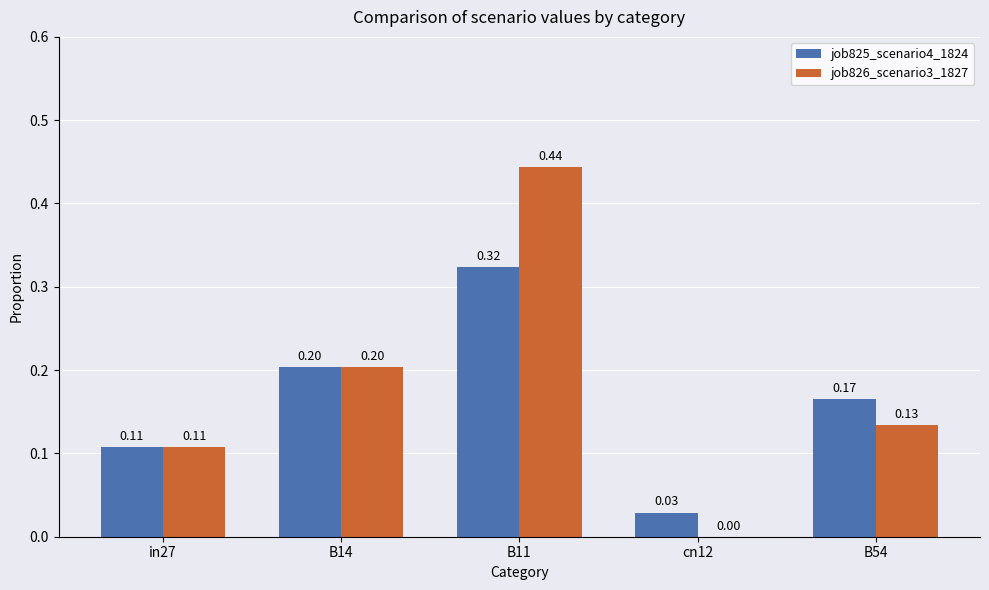

What value does the job826_scenario3_1827 series have at B14?

0.2